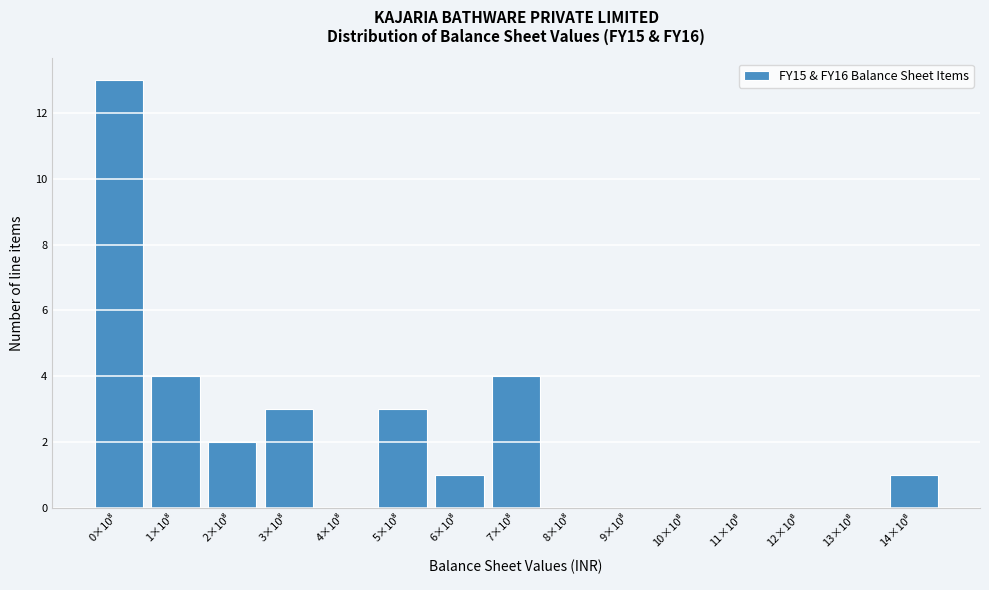

What is the sum of all values?

31